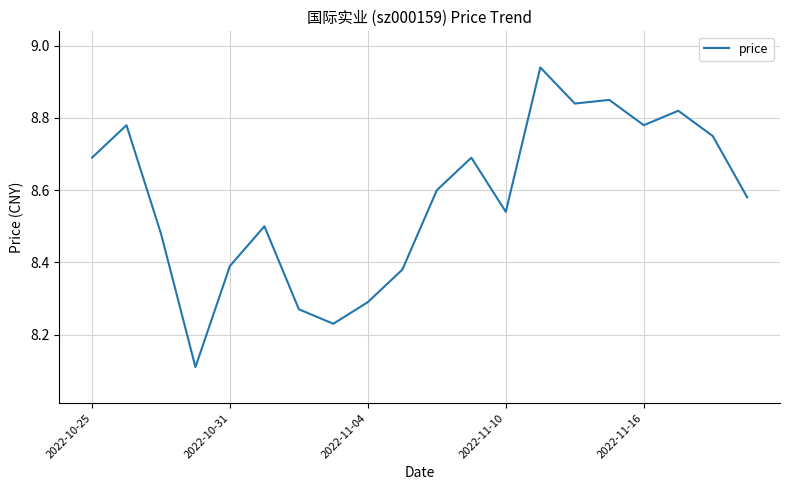

What is the smallest value displayed?

8.1